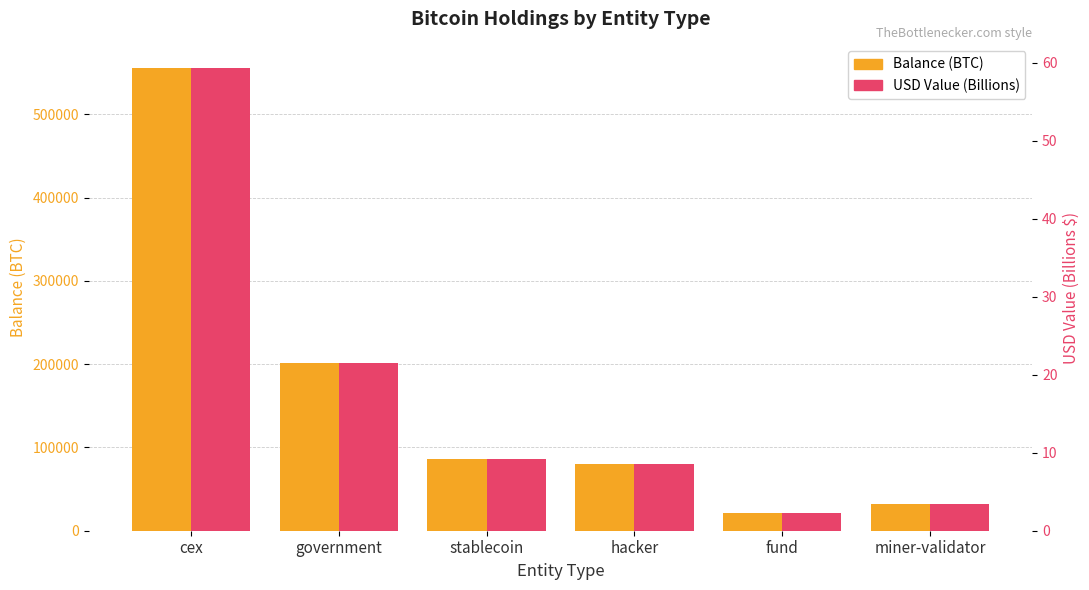

What is the value of the USD Value (Billions) bar at the 2nd from the left?

21.5